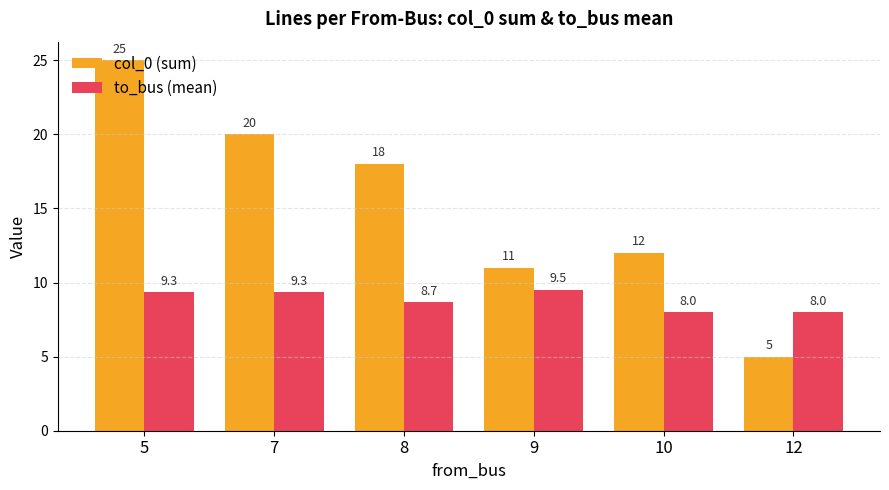

The value of to_bus (mean) at 8 is 5.8. True or false?

False